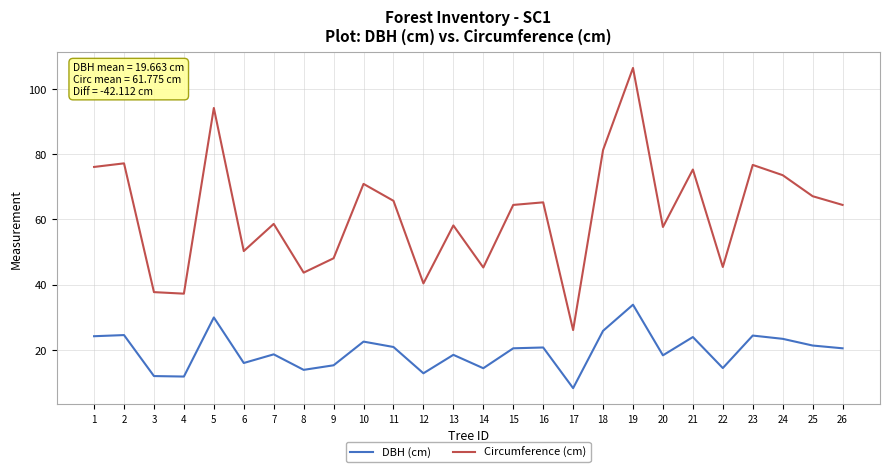

At which category is the sum across all series the highest?

19